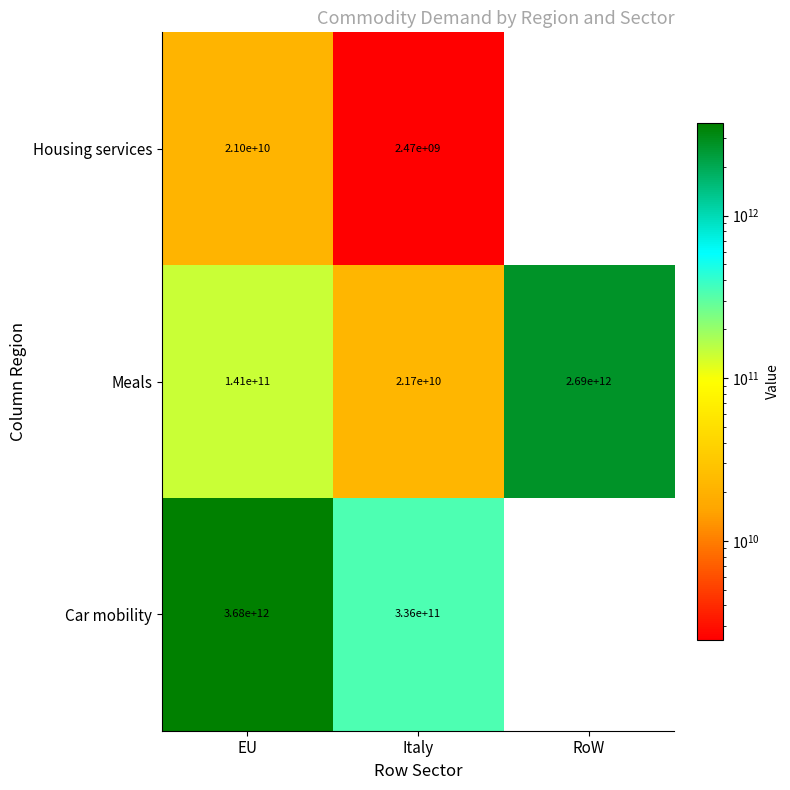

What value does the Meals series have at RoW?

2690000000000